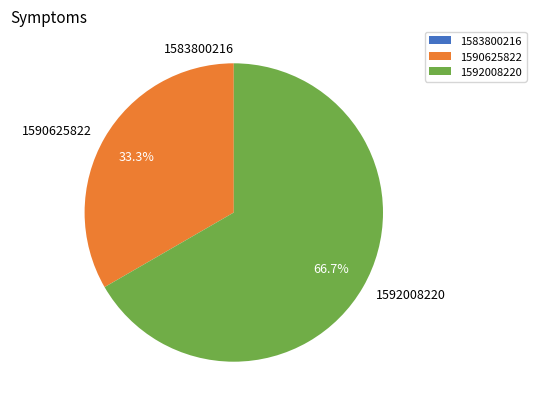

Which slice represents more than half of the pie?

1592008220